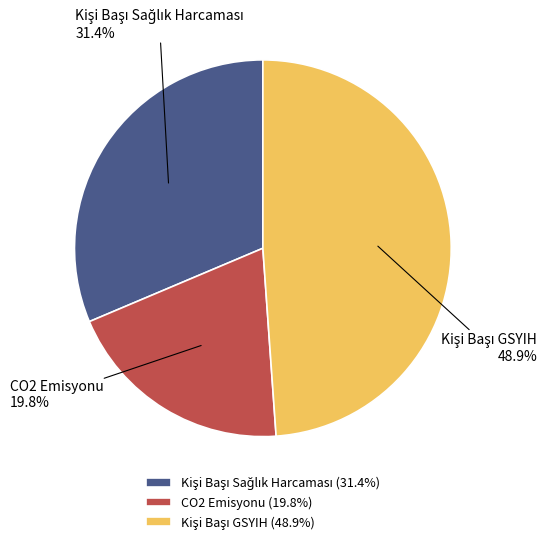

How many segments does this pie chart have?

3